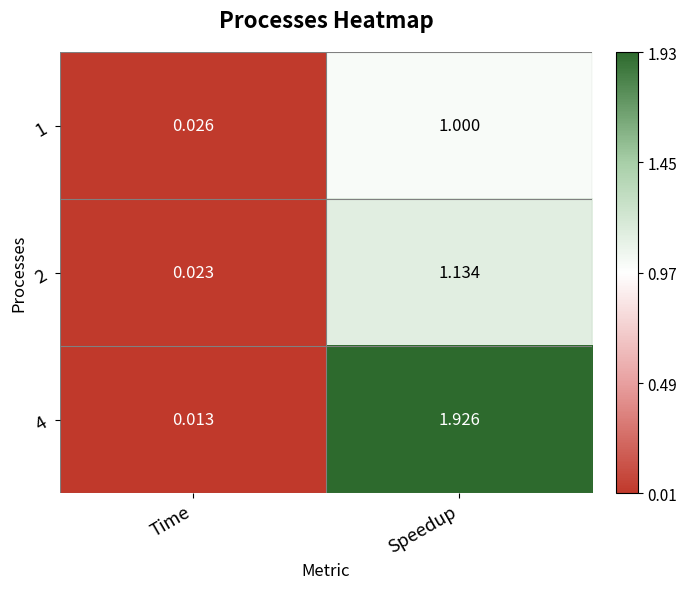

Which category has the highest value in the 1 series?

Speedup